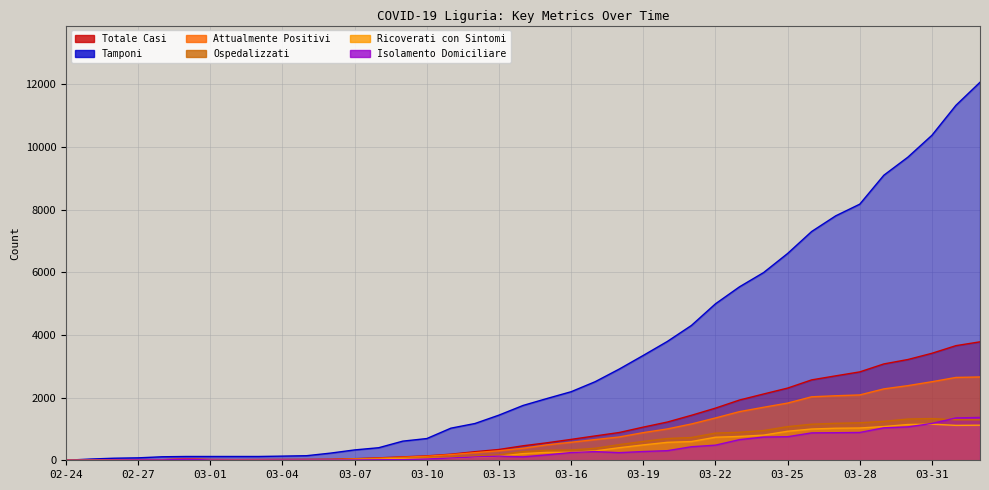

Reading left to right, extract all data points from this chart.

totale_casi: 02-24=1	02-25=1	02-26=11	02-27=19	02-28=19	02-29=42	03-01=25	03-02=22	03-03=24	03-04=26	03-05=28	03-06=32	03-07=51	03-08=78	03-09=109	03-10=141	03-11=194	03-12=274	03-13=345	03-14=463	03-15=559	03-16=667	03-17=778	03-18=887	03-19=1059	03-20=1221	03-21=1436	03-22=1665	03-23=1924	03-24=2116	03-25=2305	03-26=2567	03-27=2696	03-28=2822	03-29=3076	03-30=3217	03-31=3416	04-01=3660	04-02=3782
tamponi: 02-24=1	02-25=39	02-26=66	02-27=78	02-28=112	02-29=121	03-01=121	03-02=121	03-03=121	03-04=133	03-05=146	03-06=229	03-07=331	03-08=401	03-09=611	03-10=694	03-11=1025	03-12=1174	03-13=1442	03-14=1750	03-15=1973	03-16=2189	03-17=2509	03-18=2912	03-19=3348	03-20=3794	03-21=4304	03-22=4995	03-23=5538	03-24=5992	03-25=6602	03-26=7304	03-27=7804	03-28=8177	03-29=9100	03-30=9677	03-31=10376	04-01=11334	04-02=12069
attualmente_positivi: 02-24=1	02-25=1	02-26=11	02-27=19	02-28=19	02-29=38	03-01=21	03-02=18	03-03=19	03-04=21	03-05=21	03-06=24	03-07=42	03-08=67	03-09=97	03-10=128	03-11=181	03-12=243	03-13=304	03-14=384	03-15=493	03-16=575	03-17=661	03-18=744	03-19=883	03-20=1001	03-21=1159	03-22=1351	03-23=1553	03-24=1692	03-25=1826	03-26=2027	03-27=2060	03-28=2086	03-29=2279	03-30=2383	03-31=2508	04-01=2645	04-02=2660
ospedalizzati: 02-24=0	02-25=1	02-26=6	02-27=9	02-28=9	02-29=5	03-01=13	03-02=13	03-03=14	03-04=13	03-05=14	03-06=17	03-07=32	03-08=50	03-09=77	03-10=86	03-11=108	03-12=136	03-13=172	03-14=275	03-15=319	03-16=328	03-17=384	03-18=501	03-19=603	03-20=694	03-21=727	03-22=868	03-23=894	03-24=950	03-25=1074	03-26=1152	03-27=1180	03-28=1198	03-29=1243	03-30=1317	03-31=1332	04-01=1293	04-02=1292
ricoverati_con_sintomi: 02-24=0	02-25=1	02-26=6	02-27=9	02-28=9	02-29=4	03-01=12	03-02=12	03-03=12	03-04=10	03-05=11	03-06=12	03-07=26	03-08=39	03-09=60	03-10=57	03-11=74	03-12=100	03-13=128	03-14=213	03-15=253	03-16=255	03-17=299	03-18=401	03-19=491	03-20=573	03-21=598	03-22=736	03-23=761	03-24=803	03-25=927	03-26=998	03-27=1023	03-28=1031	03-29=1077	03-30=1142	03-31=1153	04-01=1114	04-02=1120
isolamento_domiciliare: 02-24=0	02-25=0	02-26=5	02-27=10	02-28=10	02-29=33	03-01=8	03-02=5	03-03=5	03-04=8	03-05=7	03-06=7	03-07=10	03-08=17	03-09=20	03-10=42	03-11=73	03-12=107	03-13=132	03-14=109	03-15=174	03-16=247	03-17=277	03-18=243	03-19=280	03-20=307	03-21=432	03-22=483	03-23=659	03-24=742	03-25=752	03-26=875	03-27=880	03-28=888	03-29=1036	03-30=1066	03-31=1176	04-01=1352	04-02=1368